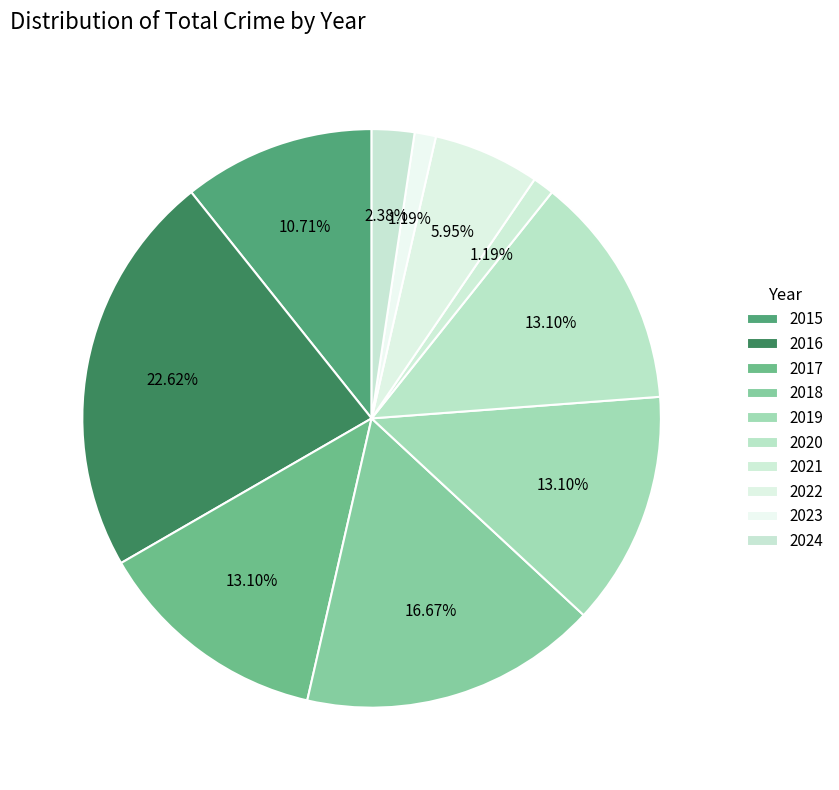

What is the total percentage of 2020 and 2021?

14.3%